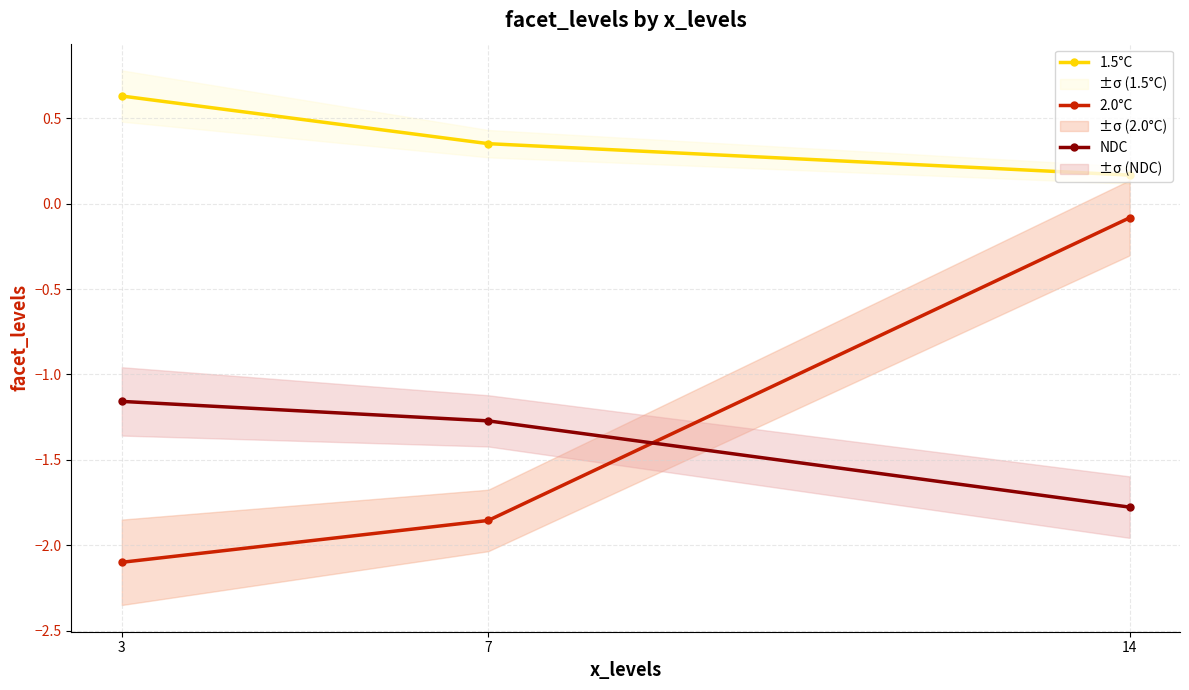

Is it true that NDC equals -0.5 at 14?

False